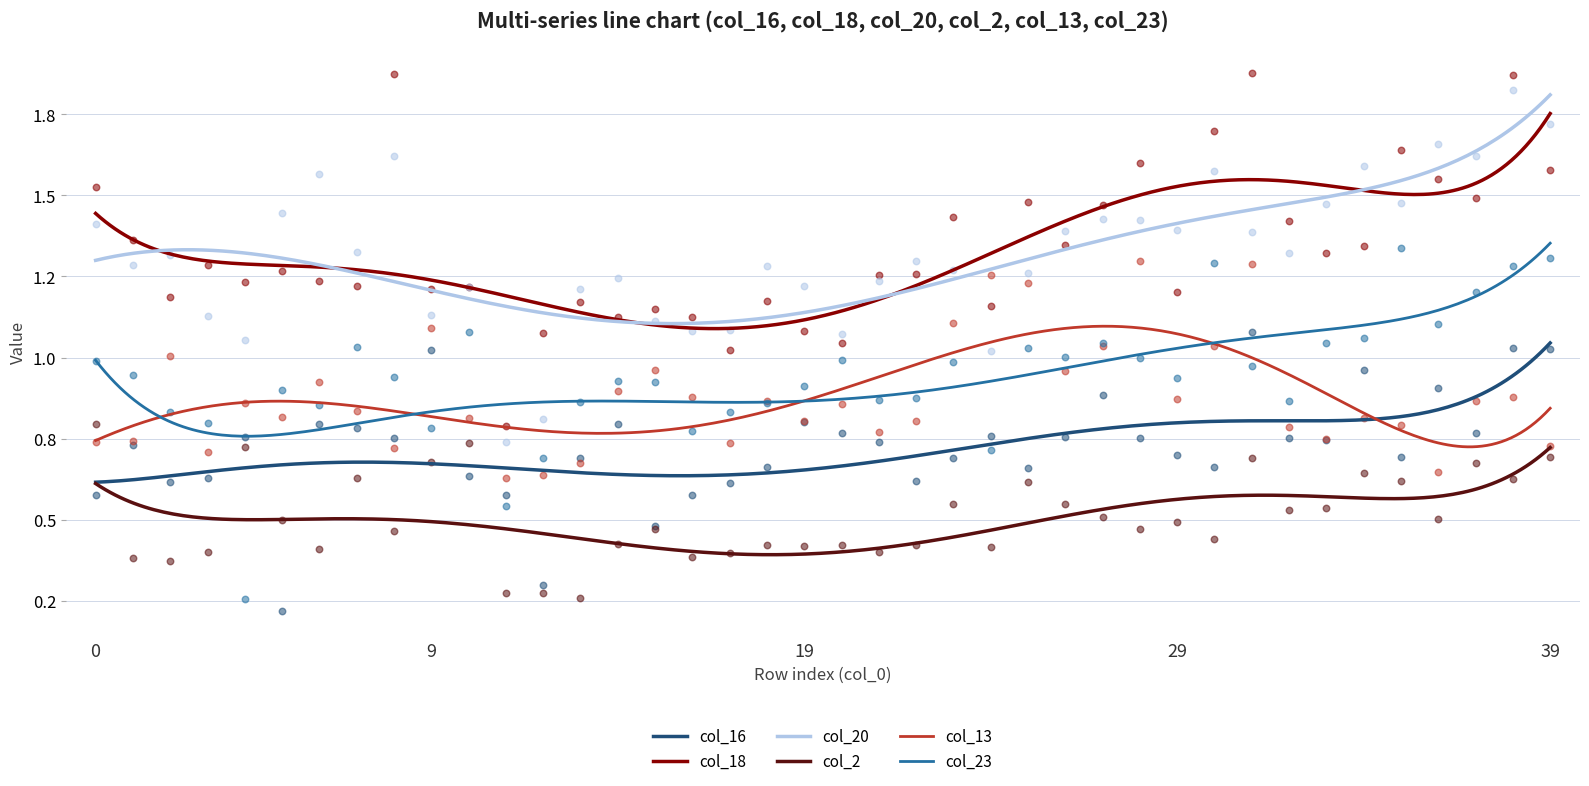

Is the value of col_16 at 14 greater than the value of col_20 at 30?

No